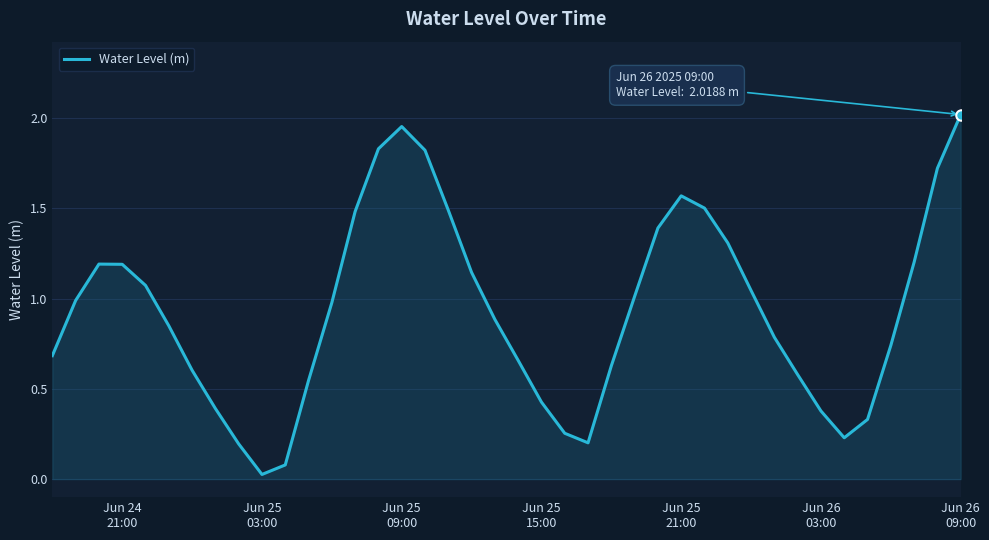

Reading left to right, what are all the values shown in this chart?

0.7	1.0	1.2	1.2	1.1	0.8	0.6	0.4	0.2	0.0	0.1	0.5	1.0	1.5	1.8	2.0	1.8	1.5	1.1	0.9	0.7	0.4	0.3	0.2	0.6	1.0	1.4	1.6	1.5	1.3	1.0	0.8	0.6	0.4	0.2	0.3	0.7	1.2	1.7	2.0